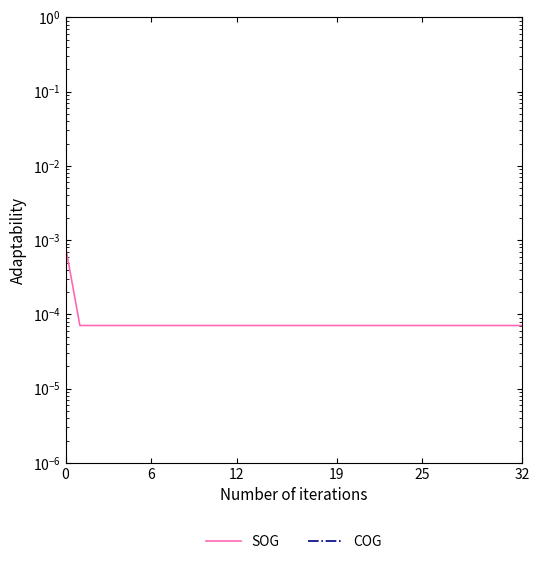

True or false: COG has more than 0 interior local peaks.

False